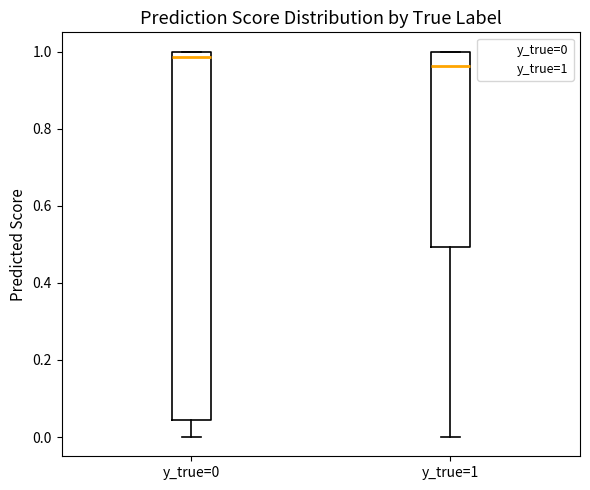

Comparing the boxes themselves (not the whiskers), which one is the tallest?

y_true=0